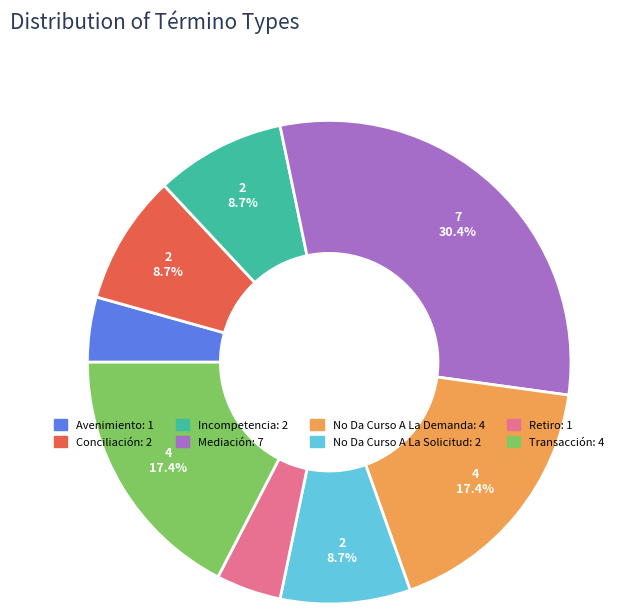

How many slices are in this pie chart?

8